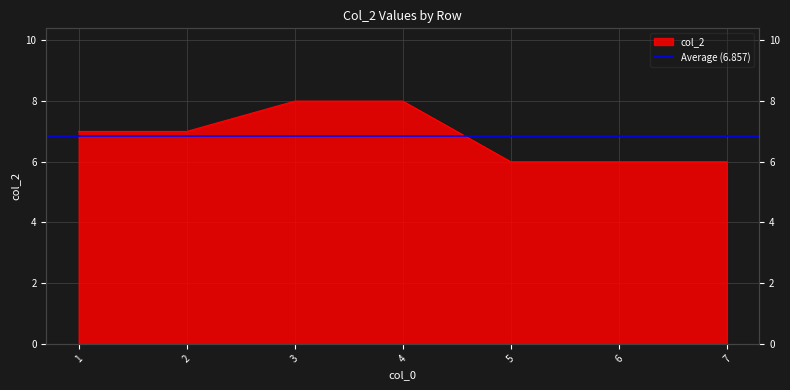

What is the difference between the second highest and minimum values?

2